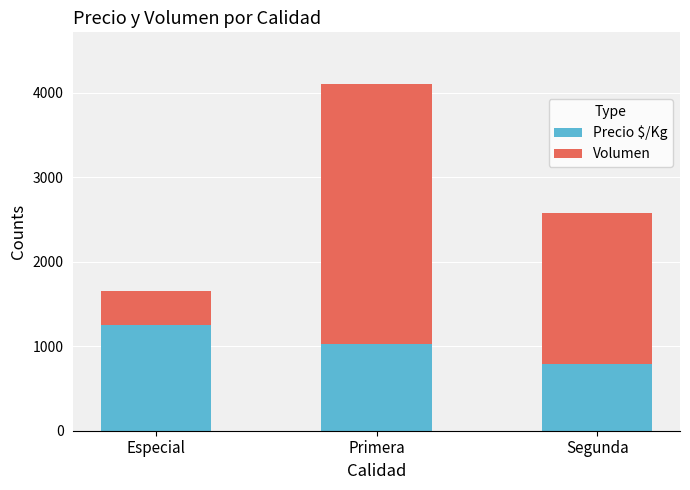

How many series are shown in this chart?

2